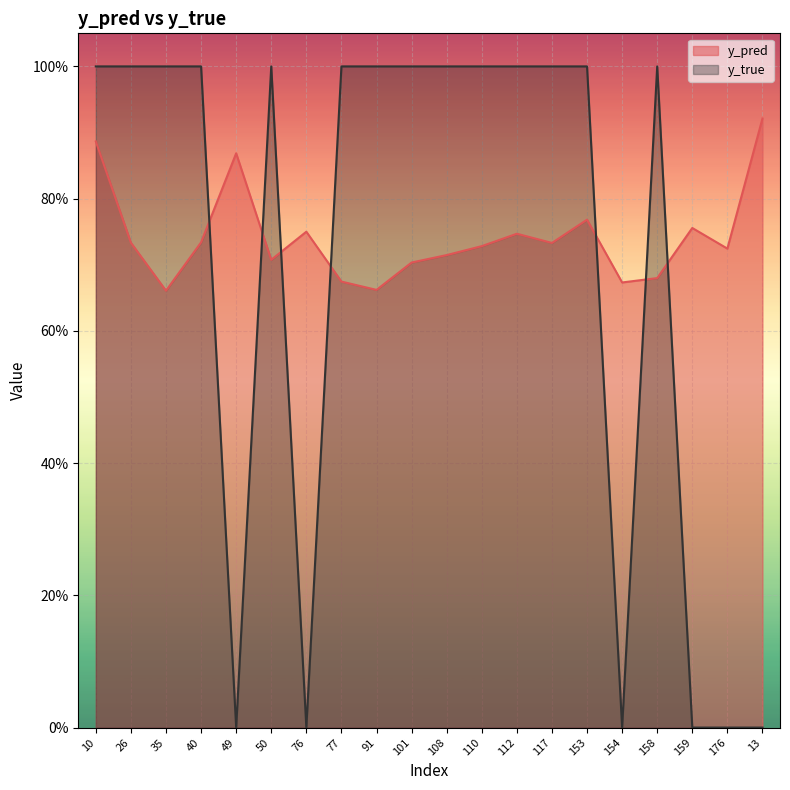

What is the difference between the highest and lowest values at 110?

0.3